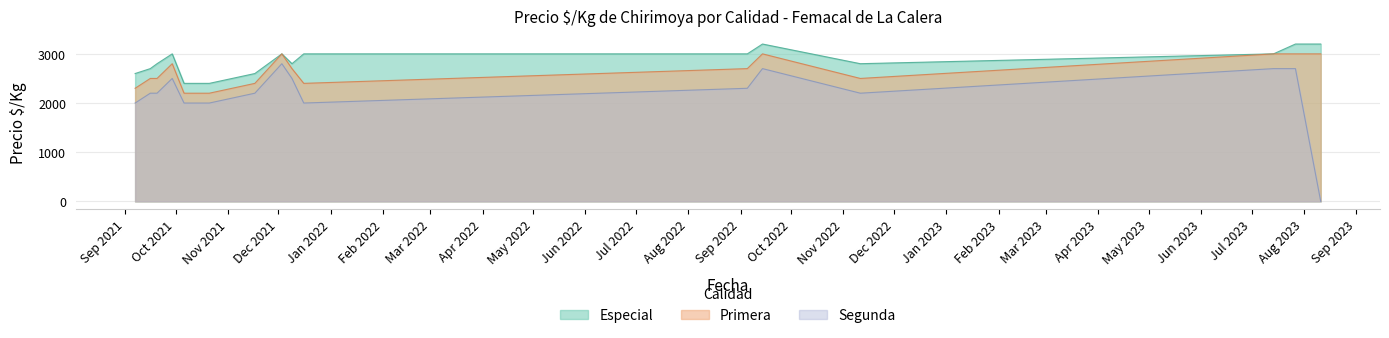

Rank the series by their average value, from lowest to highest.

Segunda, Primera, Especial